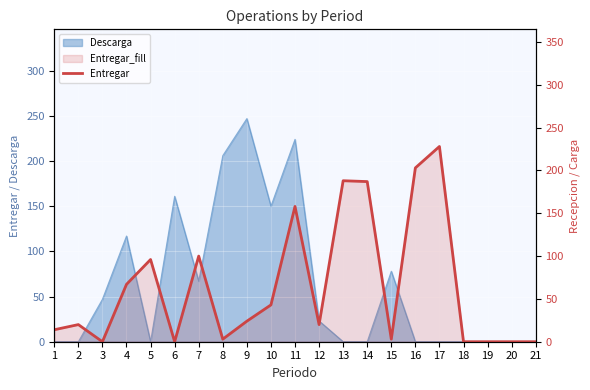

Reading left to right, transcribe all the data shown in this chart.

1=14	2=20	3=0	4=67	5=96	6=0	7=100	8=3	9=24	10=43	11=158	12=20	13=188	14=187	15=3	16=203	17=228	18=0	19=0	20=0	21=0